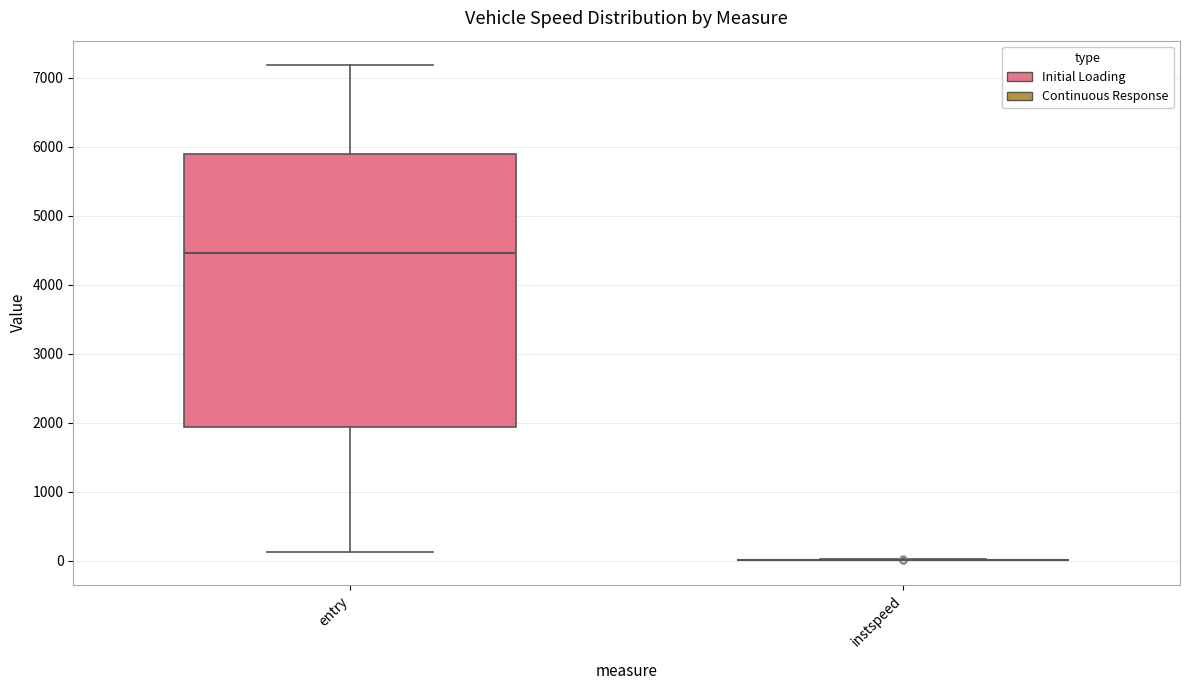

Reading left to right, read every box against the y-axis: the position of its median line, the range the box covers, and the ends of its whiskers. The values are not printed on the chart, so give them approximately, as read against the axis.

entry: median 4500, box 1900 to 5900, whiskers 100 to 7200
instspeed: box collapsed to a line at 0, whiskers 0 to 0